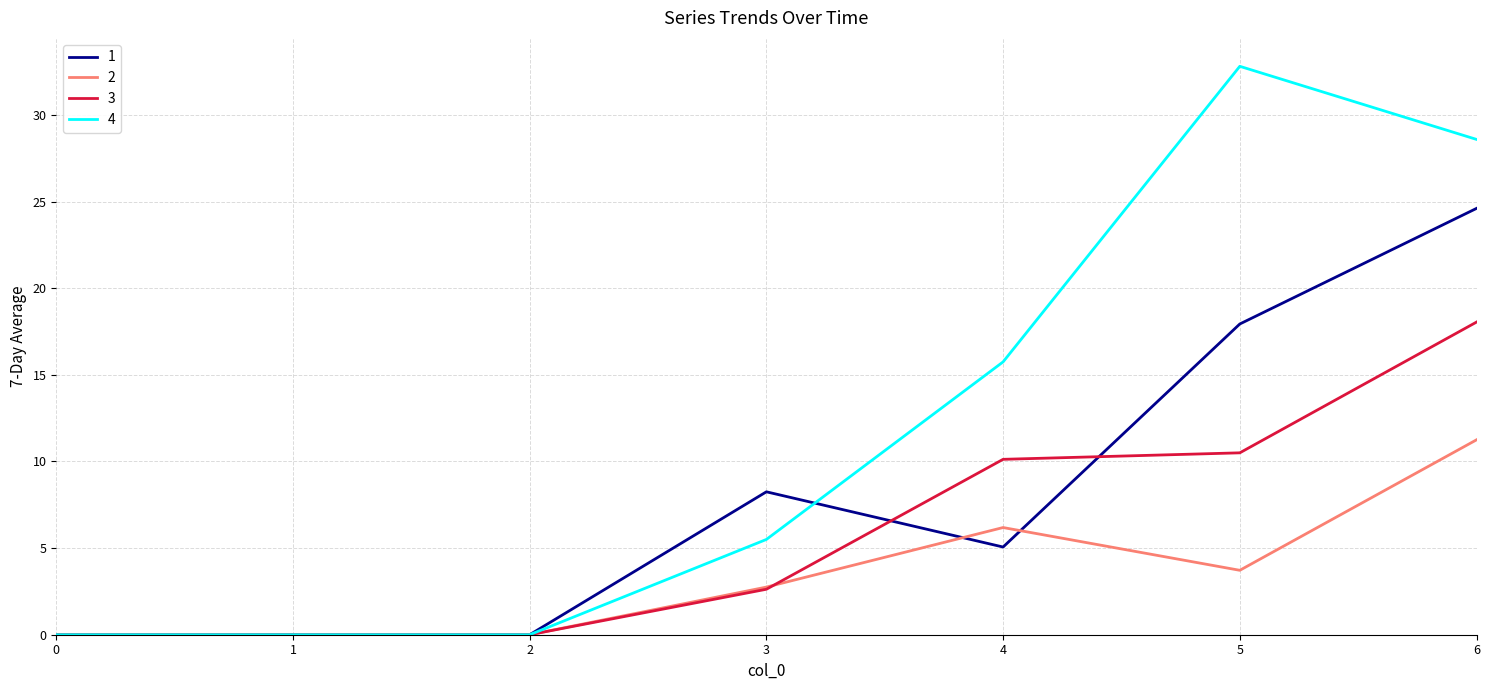

How many categories are shown in the chart?

7